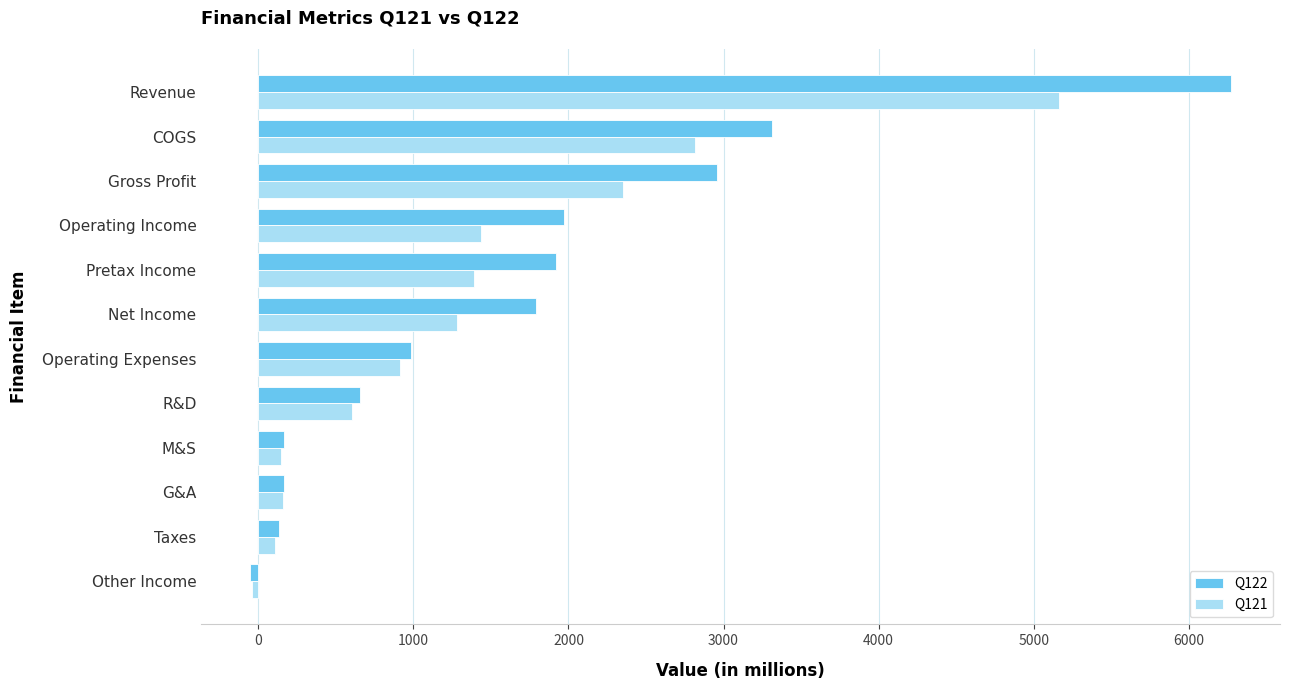

Is it true that Q121 equals 161 at G&A?

True